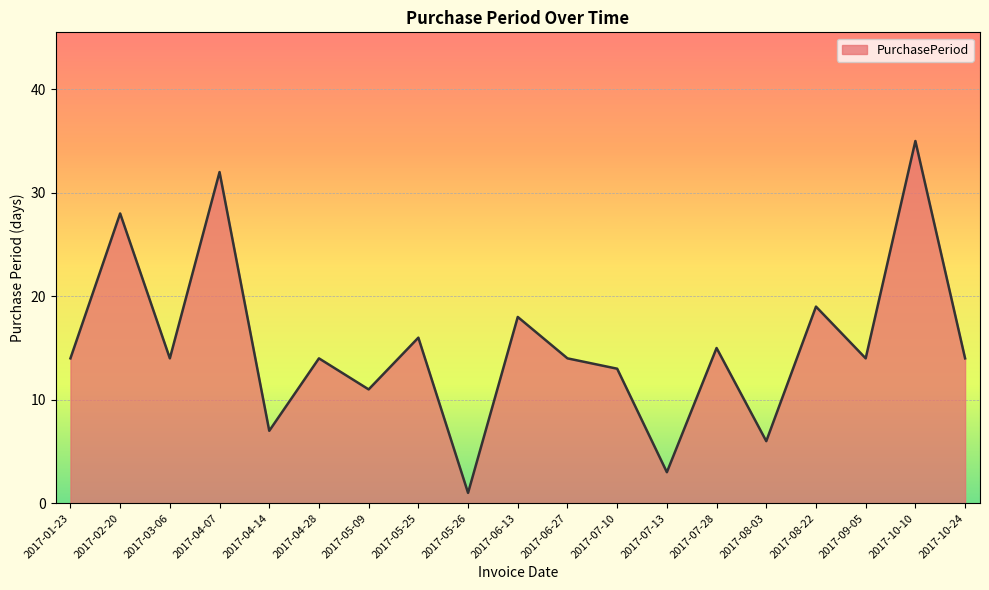

Is it true that the value at 2017-08-22 is 19?

True